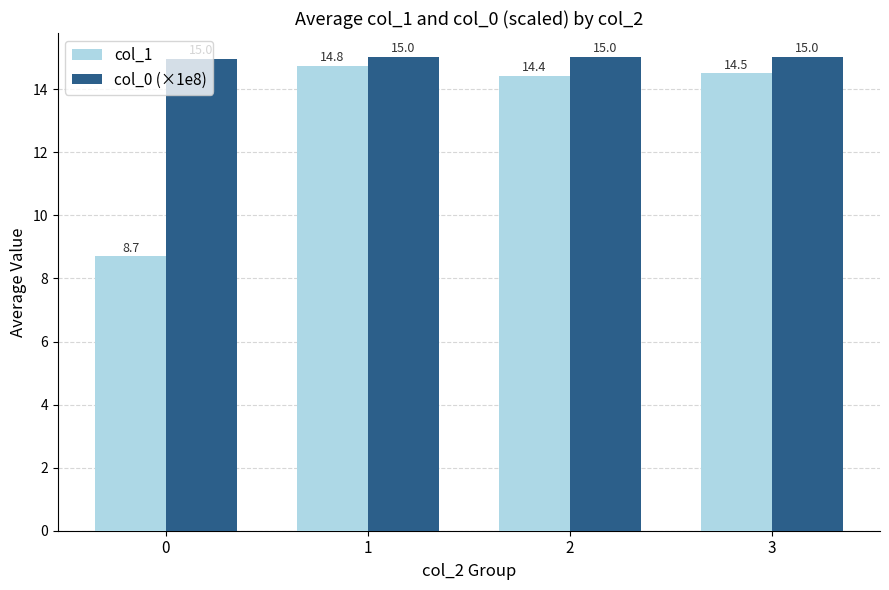

What is the minimum value for col_0 (×1e8)?

15.0